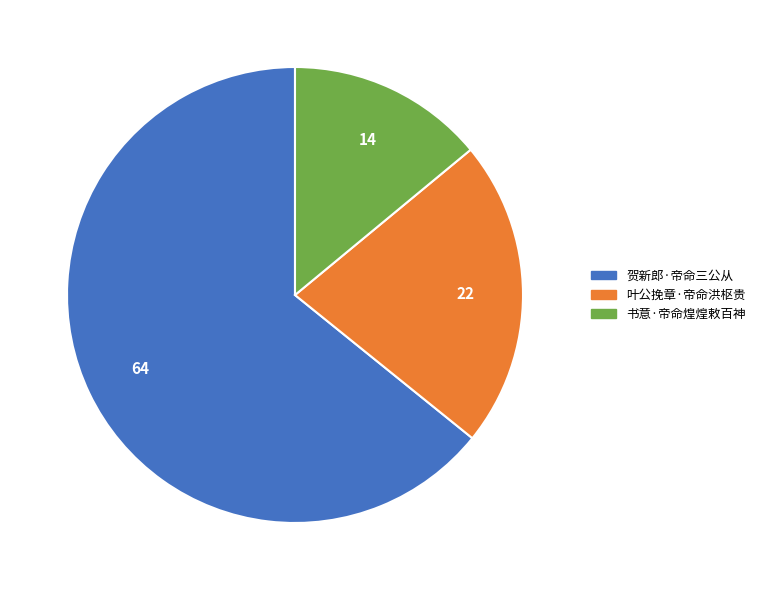

Rank the categories by value from highest to lowest.

贺新郎·帝命三公从, 叶公挽章·帝命洪枢贵, 书意·帝命煌煌敕百神